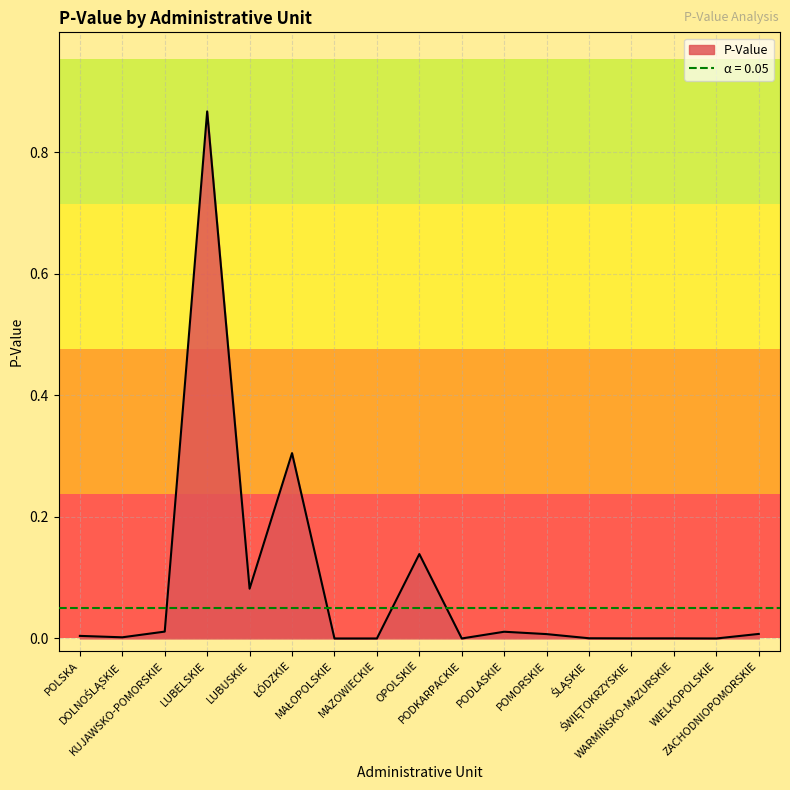

What is the label of the 4th point from the left?

LUBELSKIE